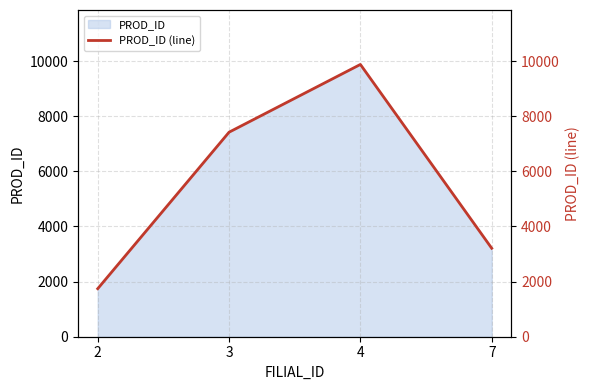

What is the change in value from 3 to 4?

+2458